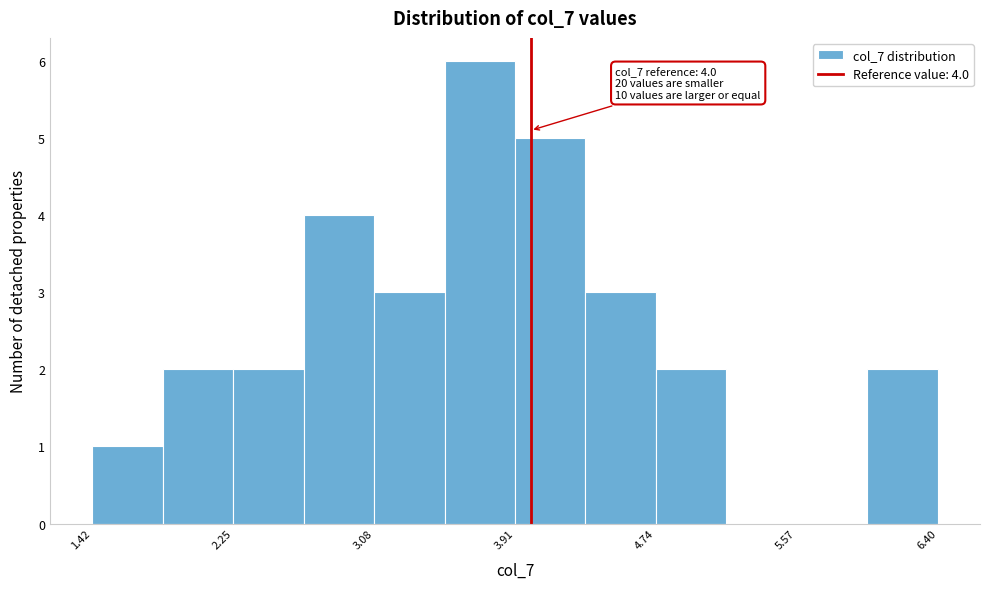

Which range on the x-axis has the tallest bar?

3.5 to 3.9